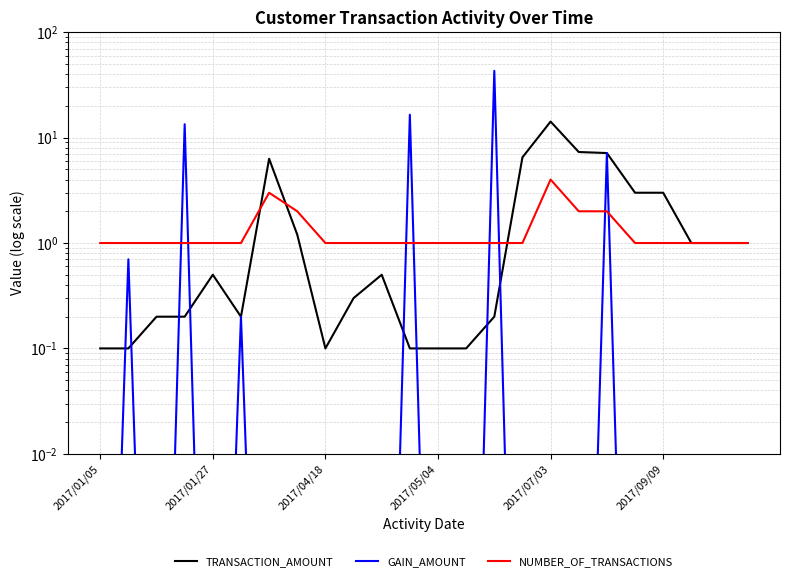

Between which two adjacent categories do GAIN_AMOUNT and TRANSACTION_AMOUNT first intersect?

2017/01/05 and 2017/01/27